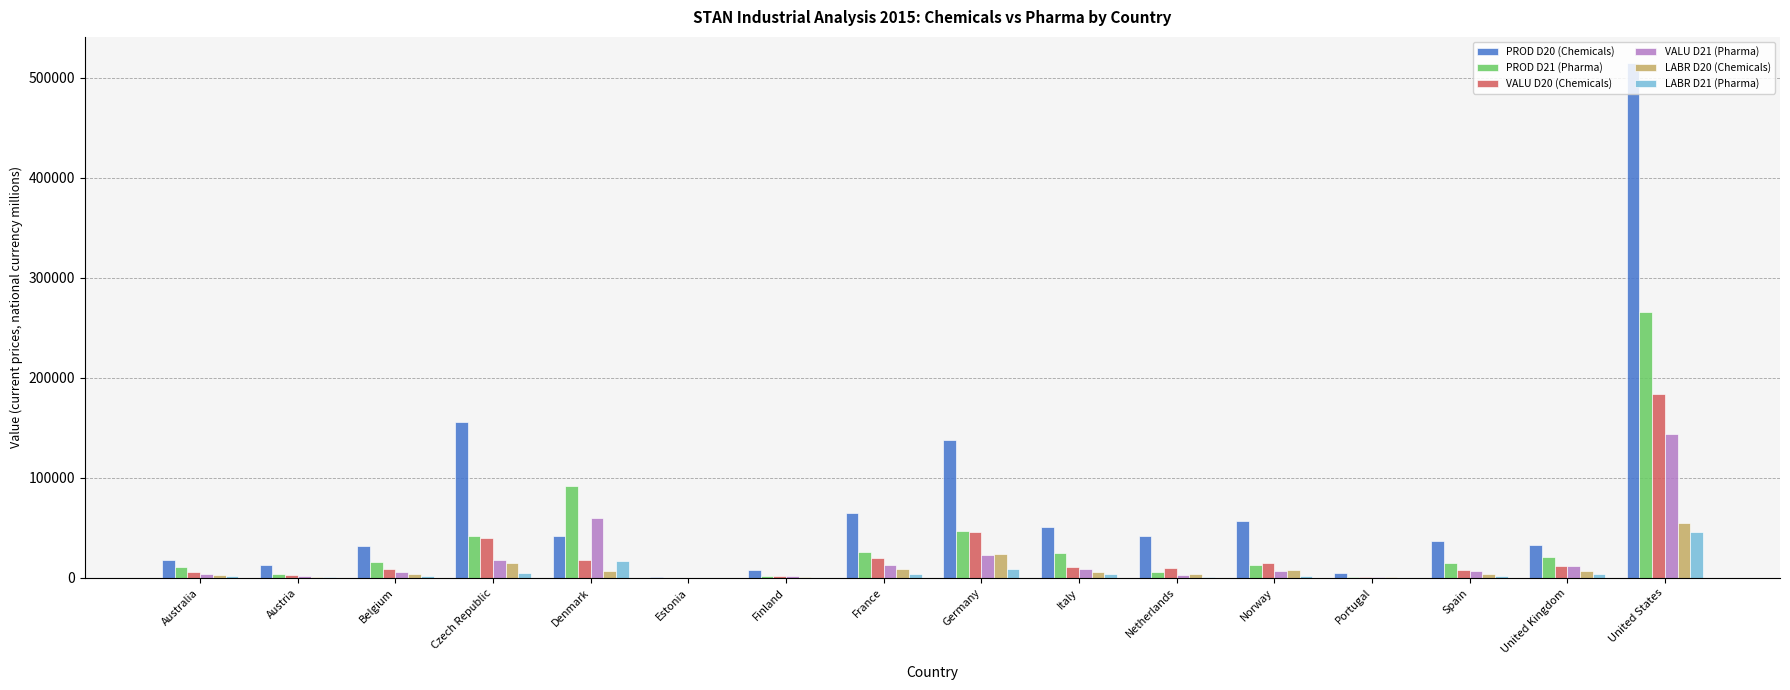

Which label corresponds to the largest value in the chart?

United States